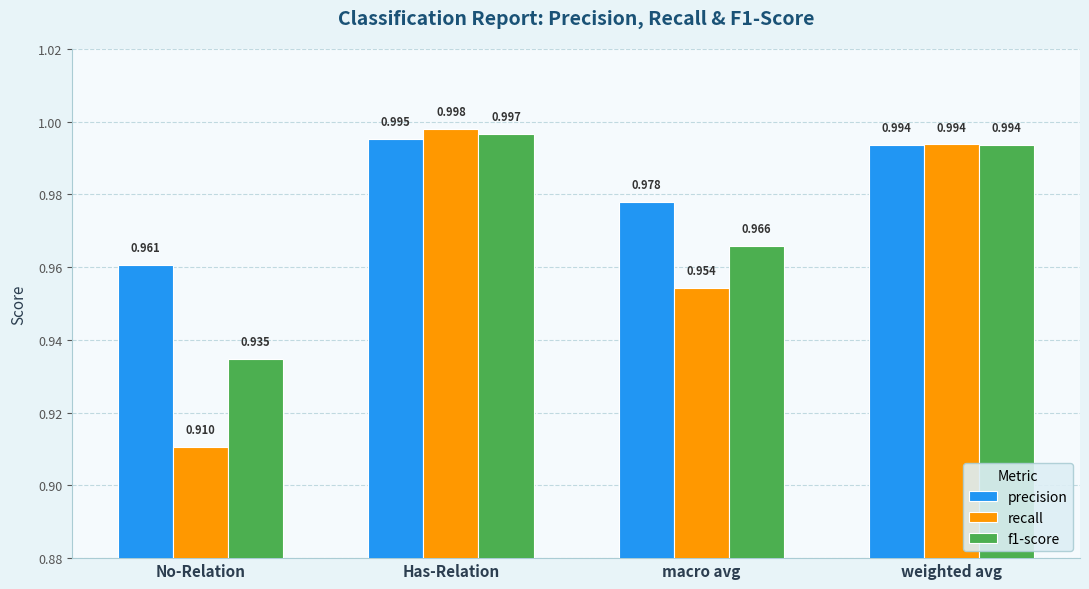

Count the number of data series in this chart.

3